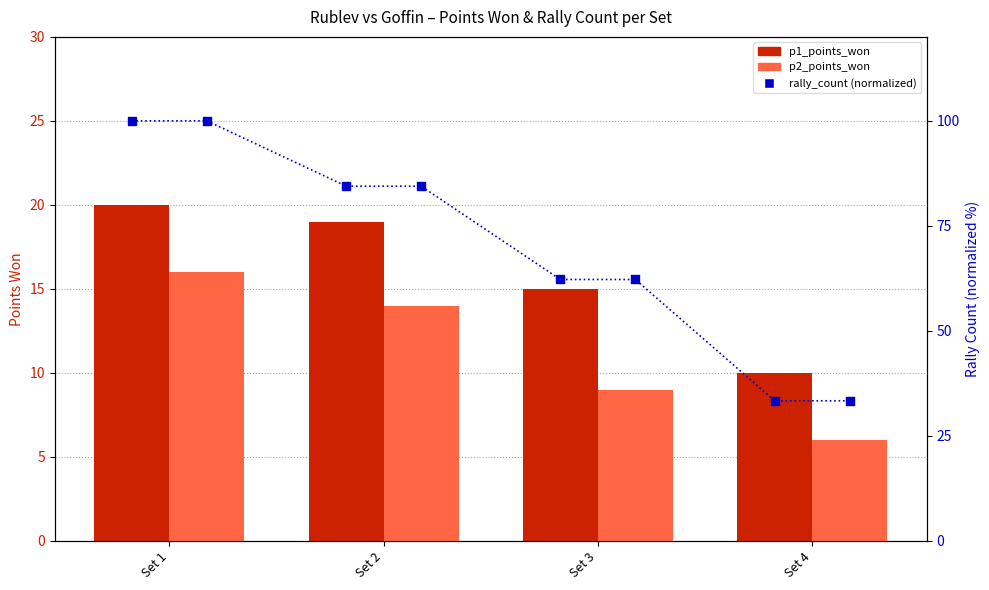

Which series has the largest total across all categories?

rally_count (normalized)